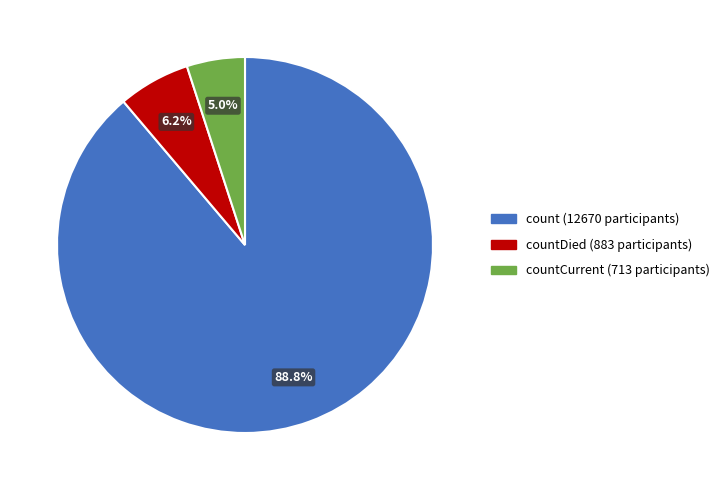

Is there any slice that represents more than half of the pie?

Yes